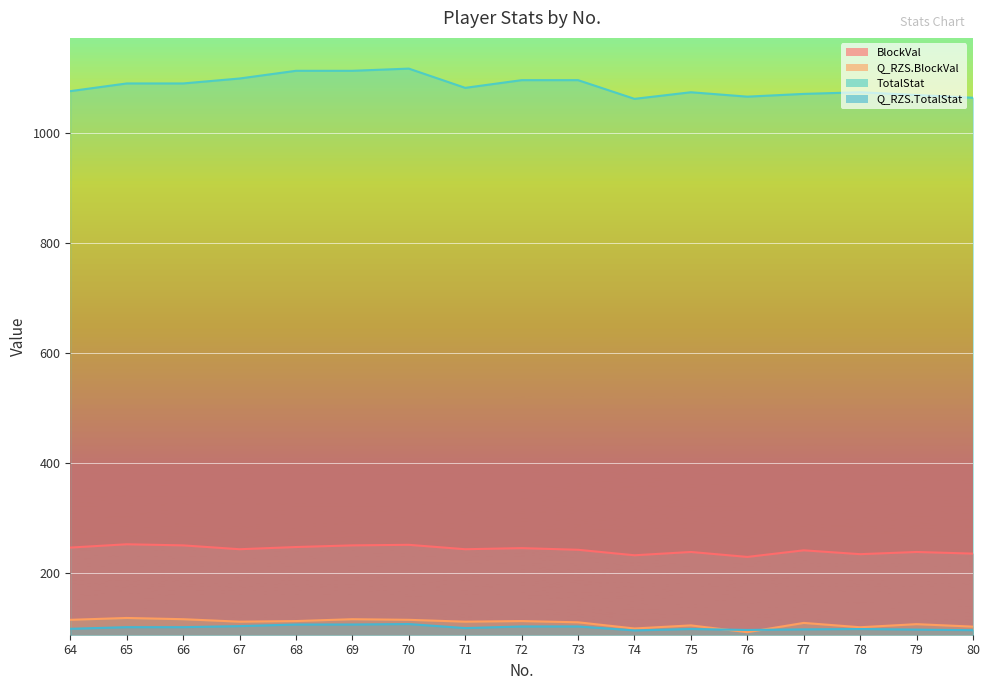

Read the BlockVal value at 73.

242.0